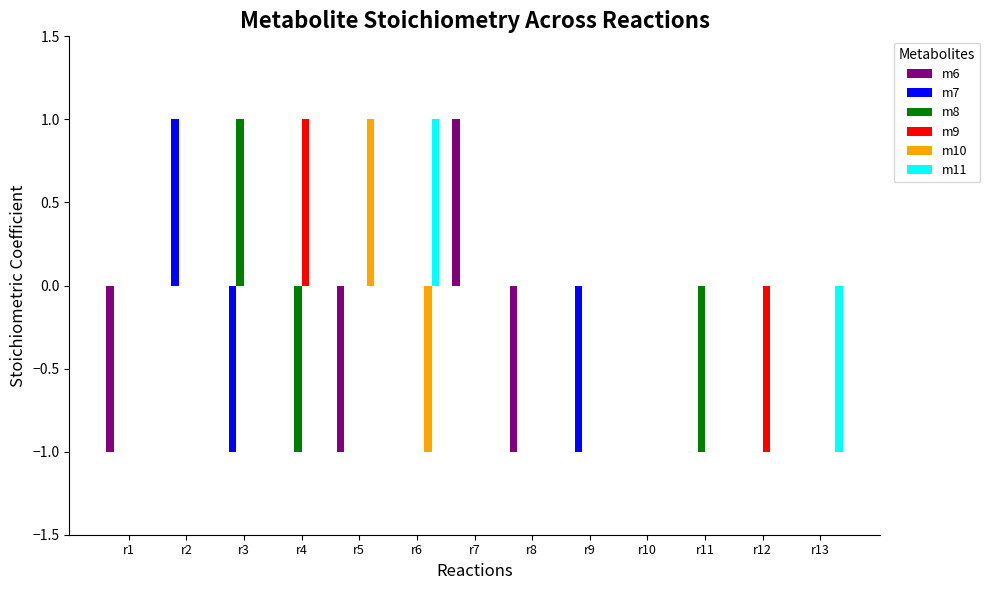

Are the bars horizontal?

No